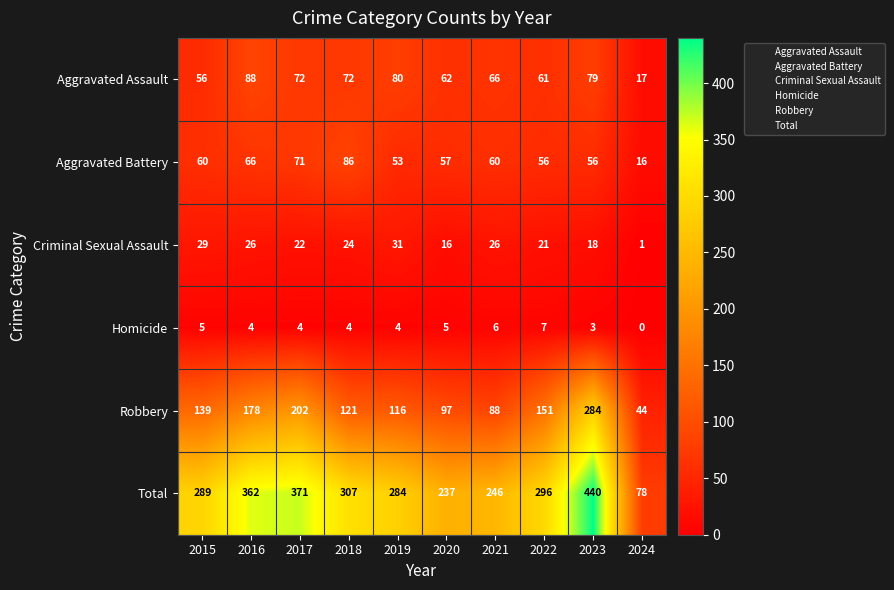

The Total series shows 160 at 2021. True or false?

False